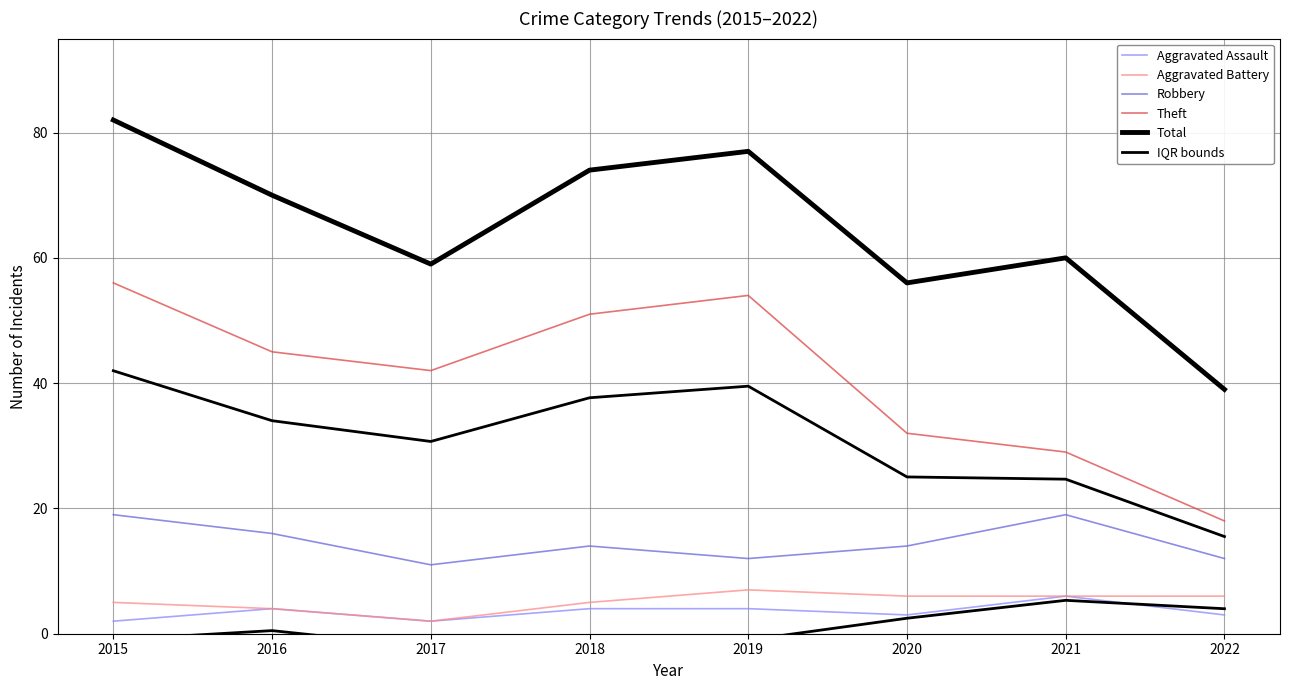

What is the value of the Robbery point at the 1st from the left?

19.0